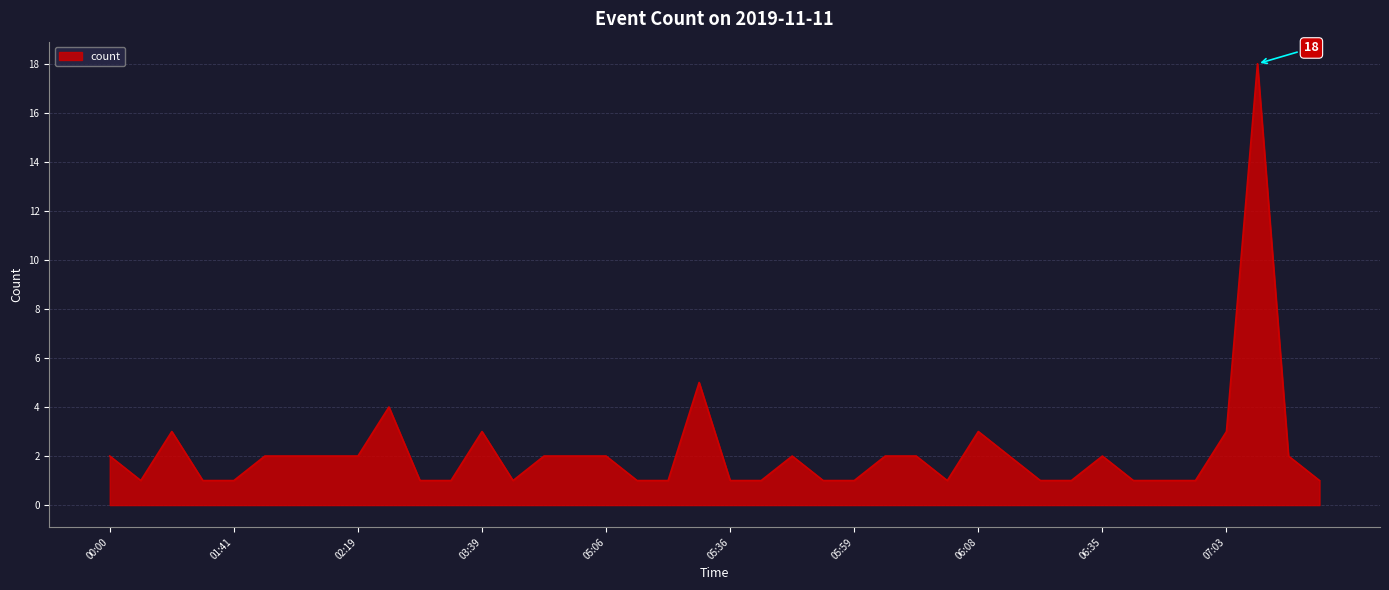

What is the greatest value displayed?

18